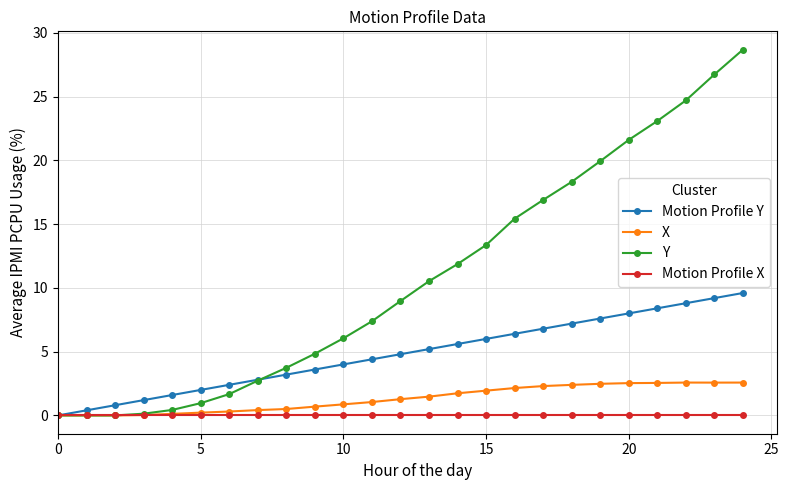

Which series has the largest total across all categories?

Y